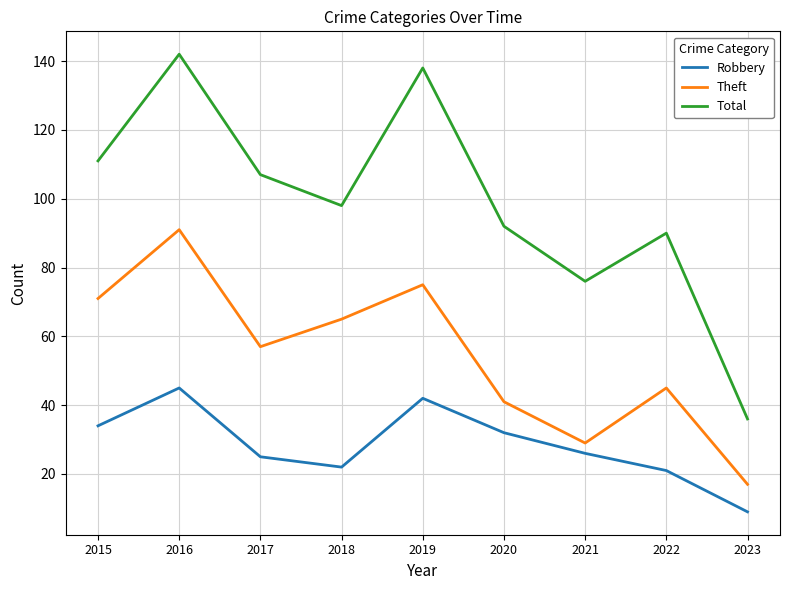

What is the spread (max minus min) of values at 2022?

69